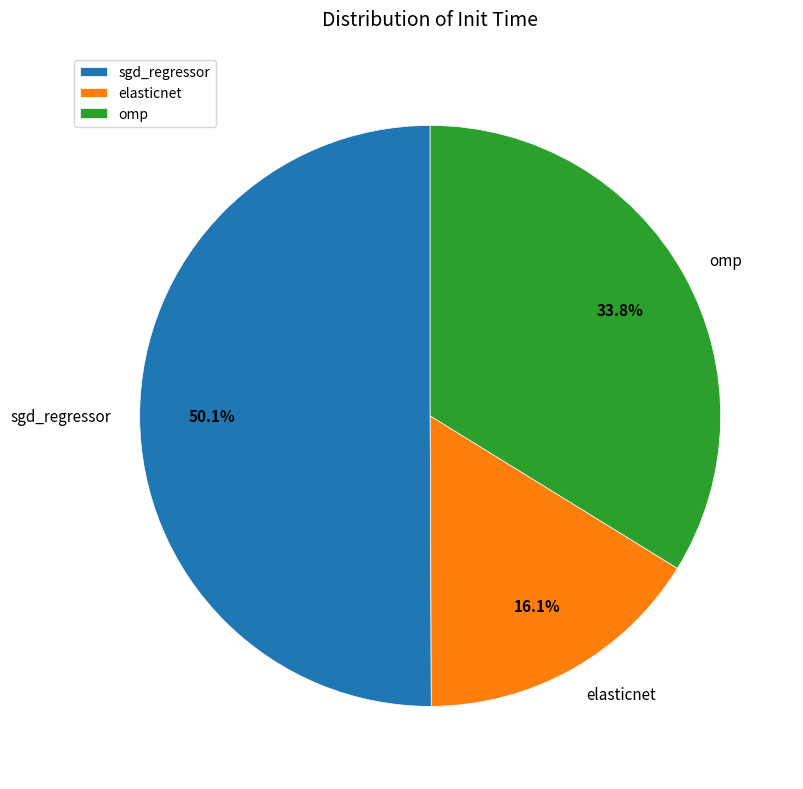

Which category has the biggest portion of the pie?

sgd_regressor